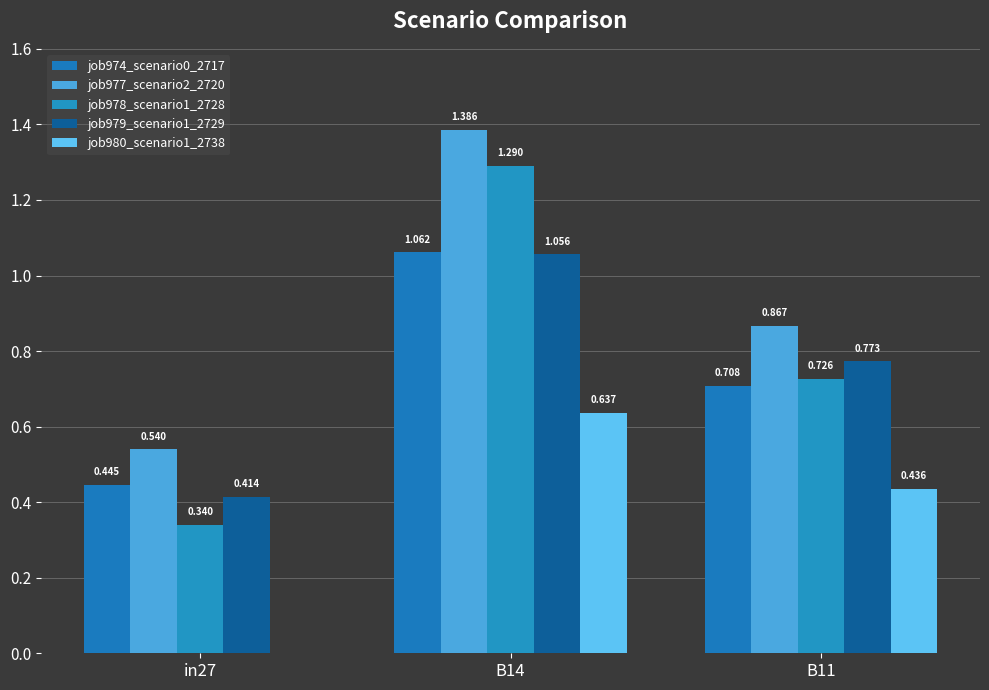

True or false: job979_scenario1_2729 has a value of 0.2 at in27.

False